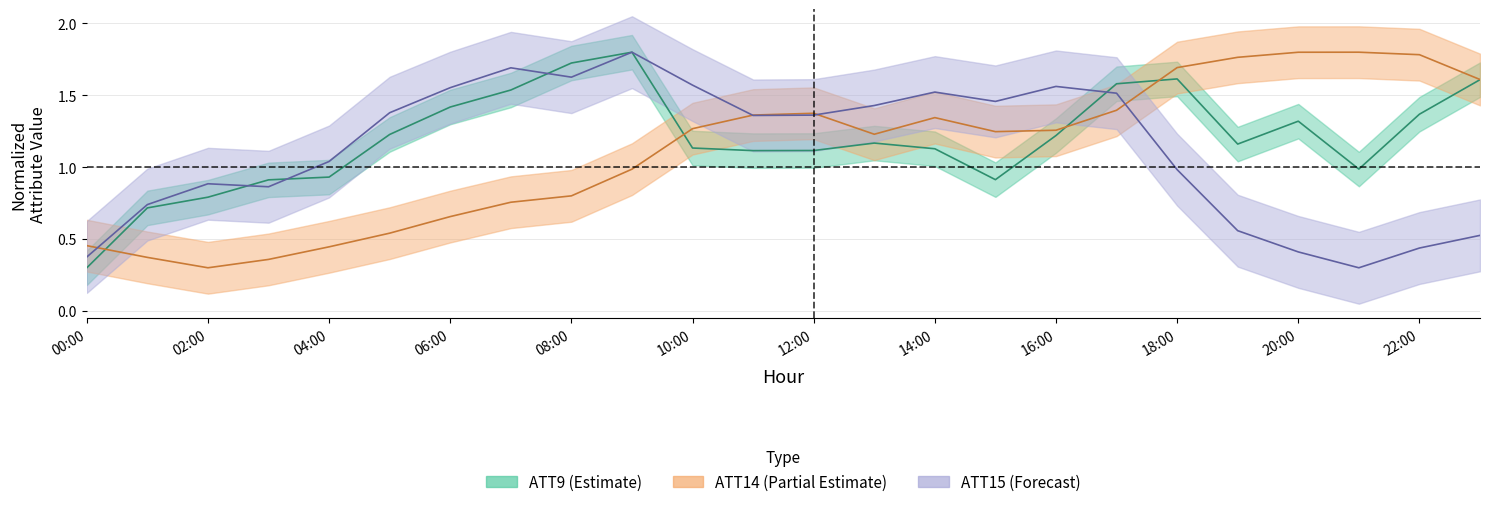

How many times do ATT14_center and ATT15_center cross each other?

4